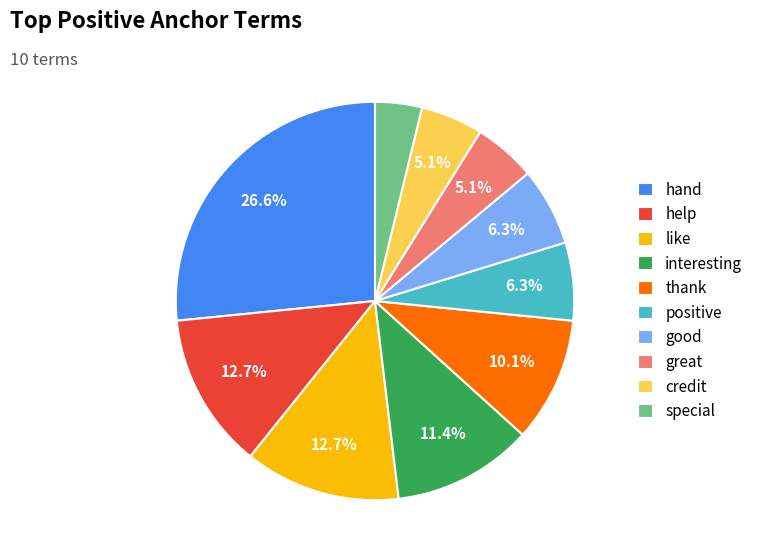

To the nearest percent, what portion does like represent?

13%